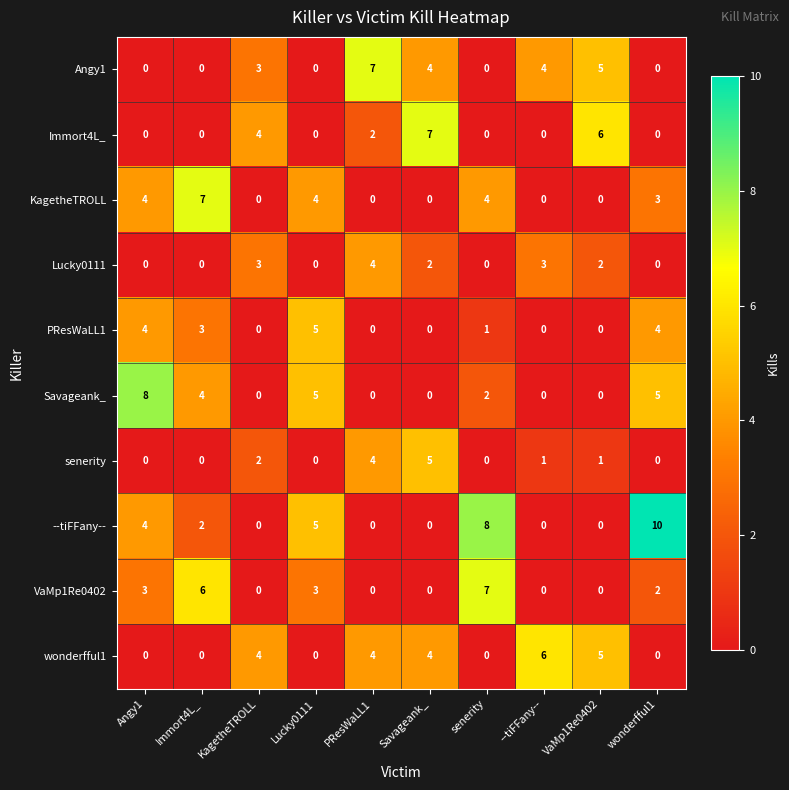

What is the difference between the highest and lowest values at Savageank_?

7